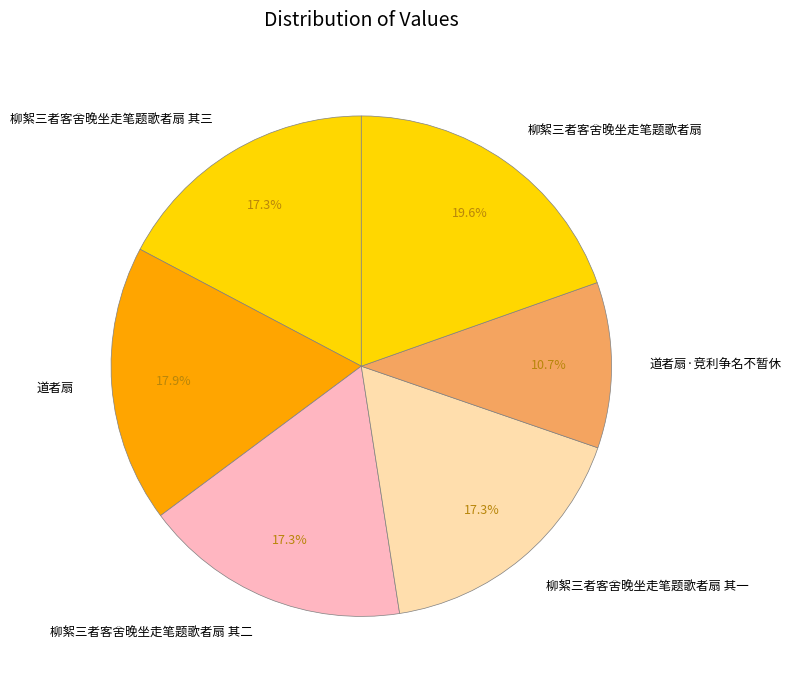

Which slice is the smallest?

道者扇·竞利争名不暂休